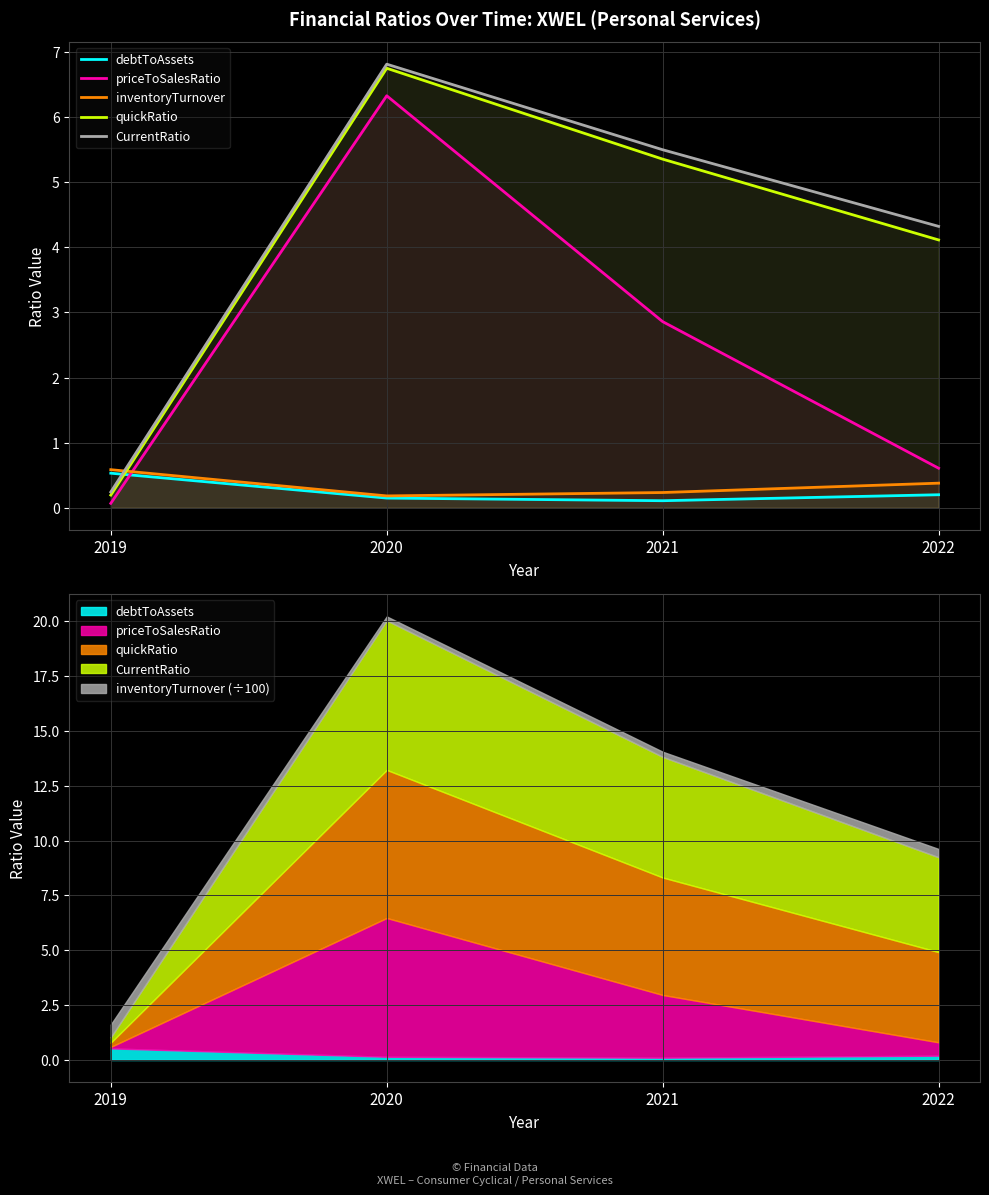

At which category is the sum across all series the highest?

2020